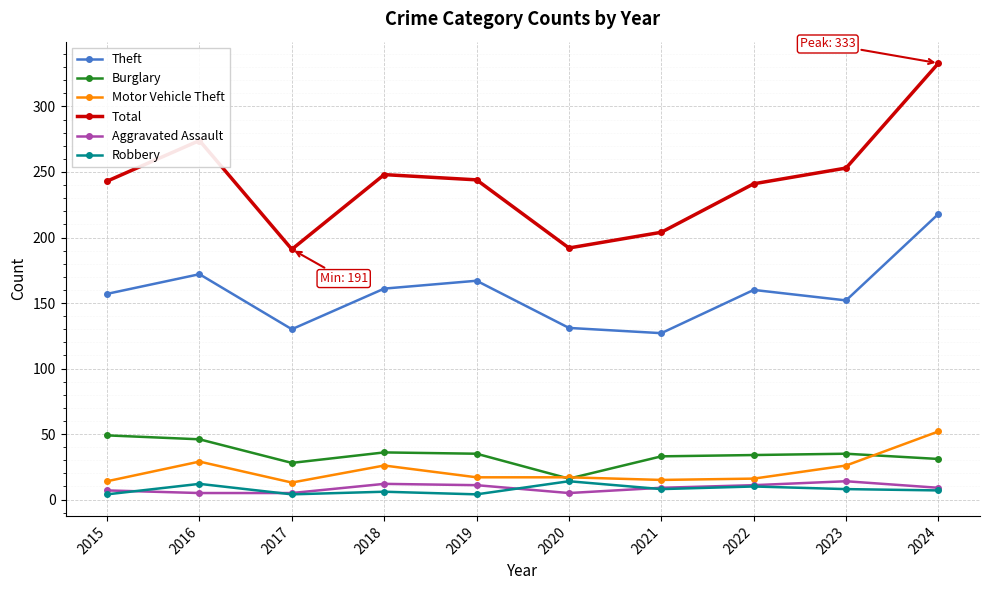

Is it true that Robbery equals 14 at 2020?

True